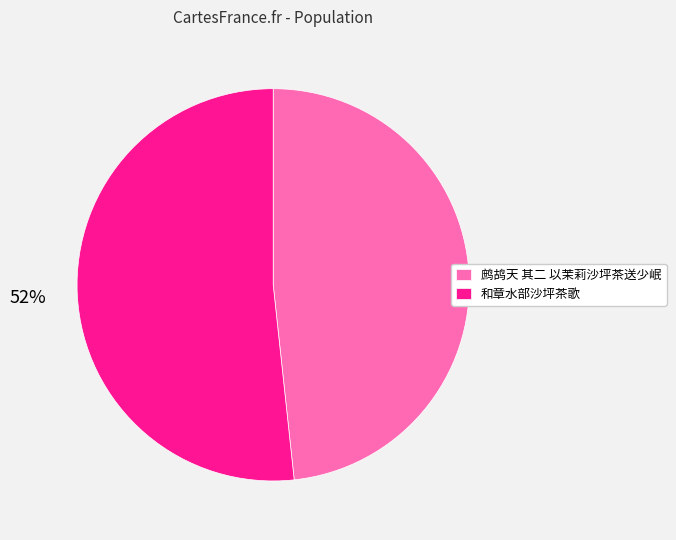

What is the ratio of the value at 鹧鸪天 其二 以茉莉沙坪茶送少岷 to the value at 和章水部沙坪茶歌?

0.9